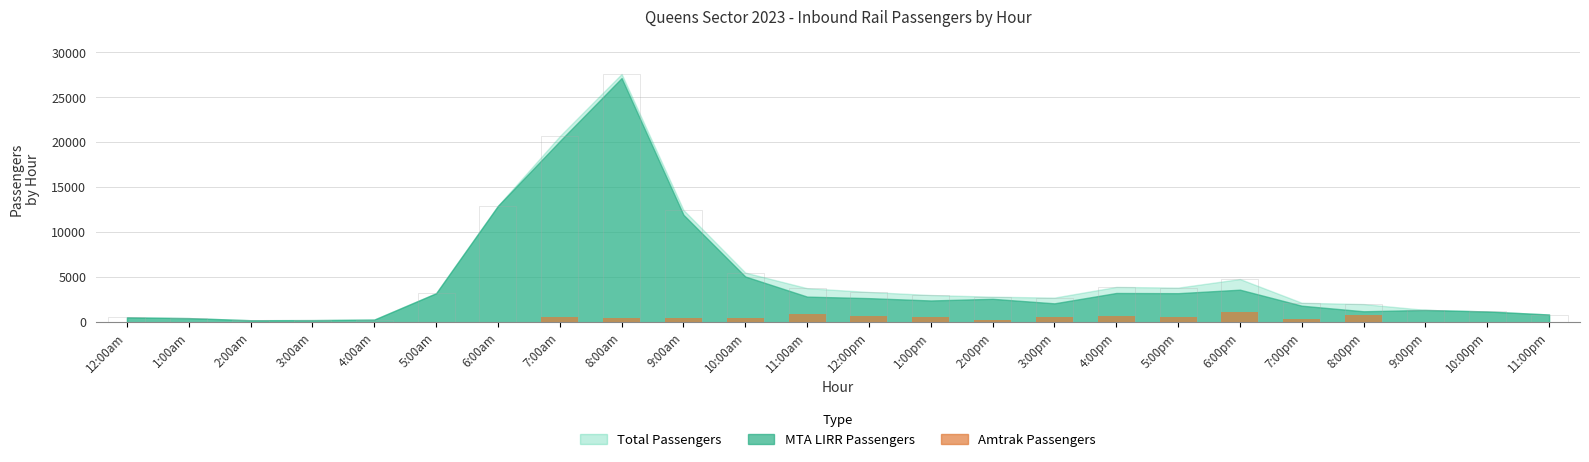

What position from the right is 4:00pm?

8